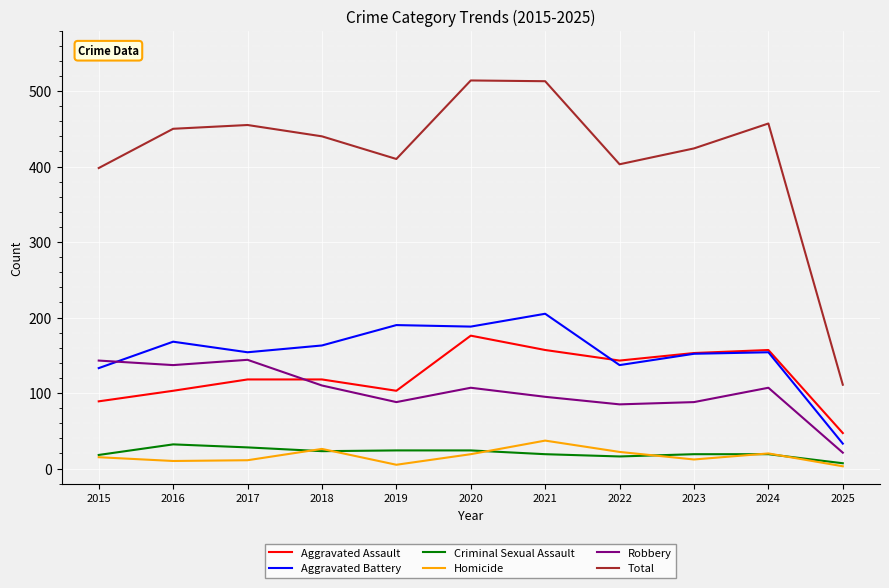

At which label does Total reach its minimum?

2025